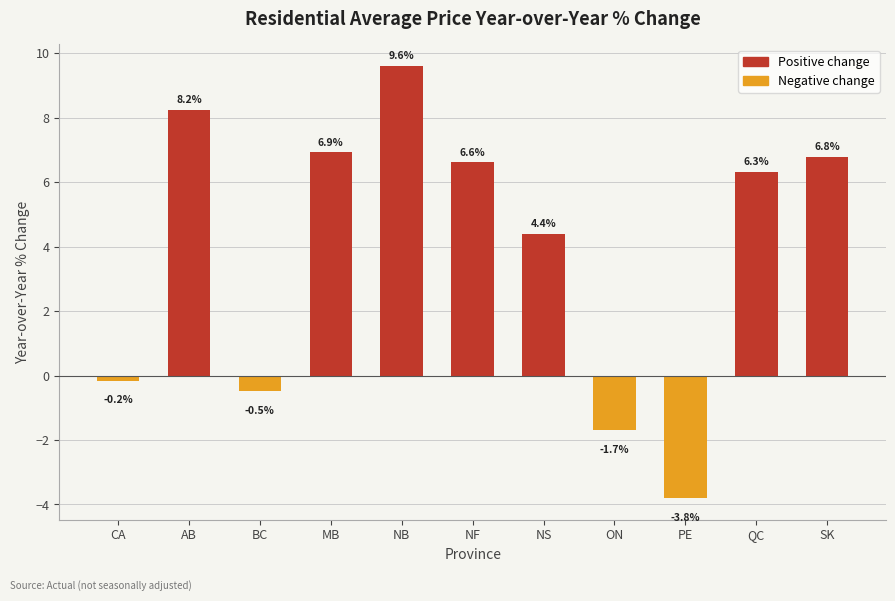

What position from the left is NS?

7